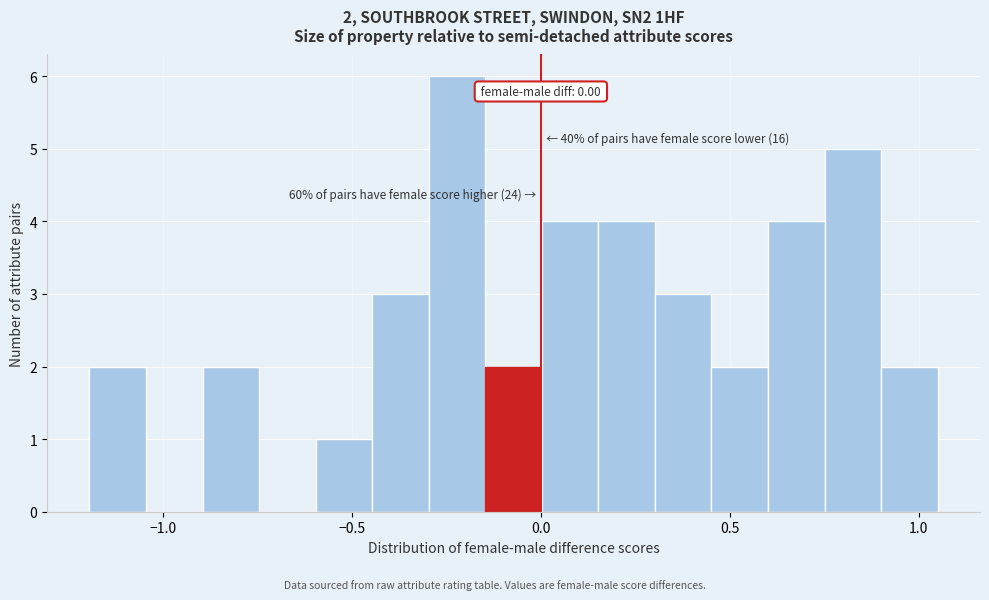

Around what value on the x-axis is the tallest bar? Give the approximate position of its centre, as read against the axis.

-0.20